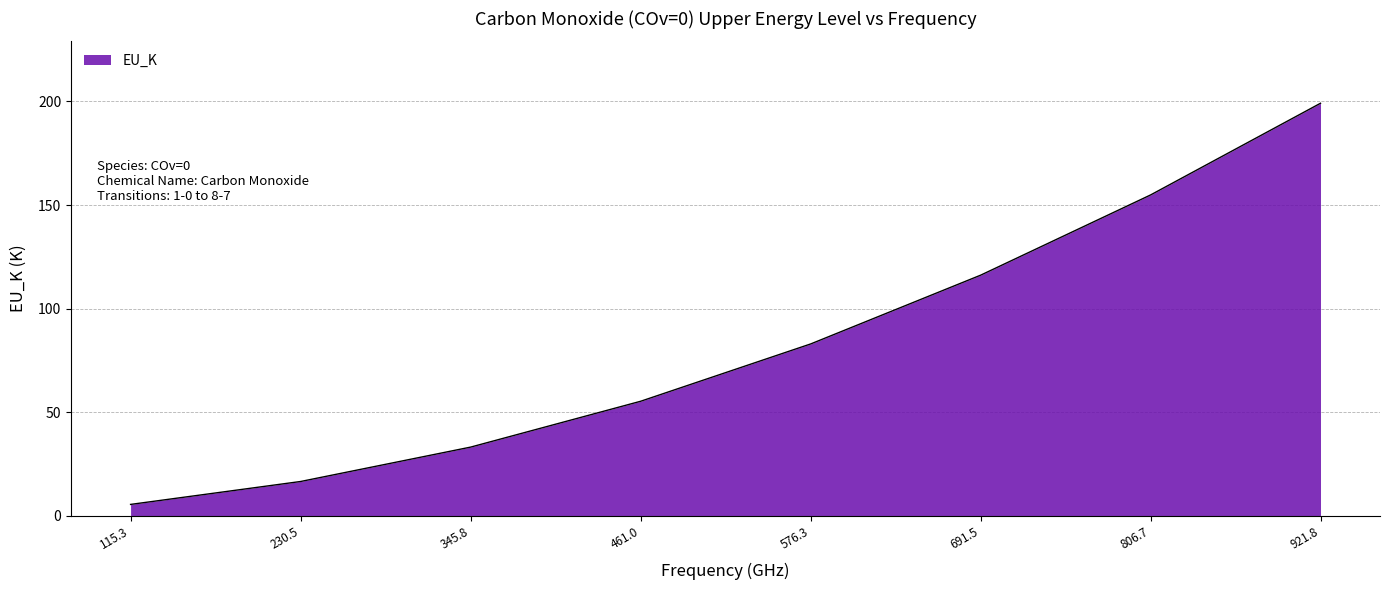

Which label corresponds to the smallest value in the chart?

115.3